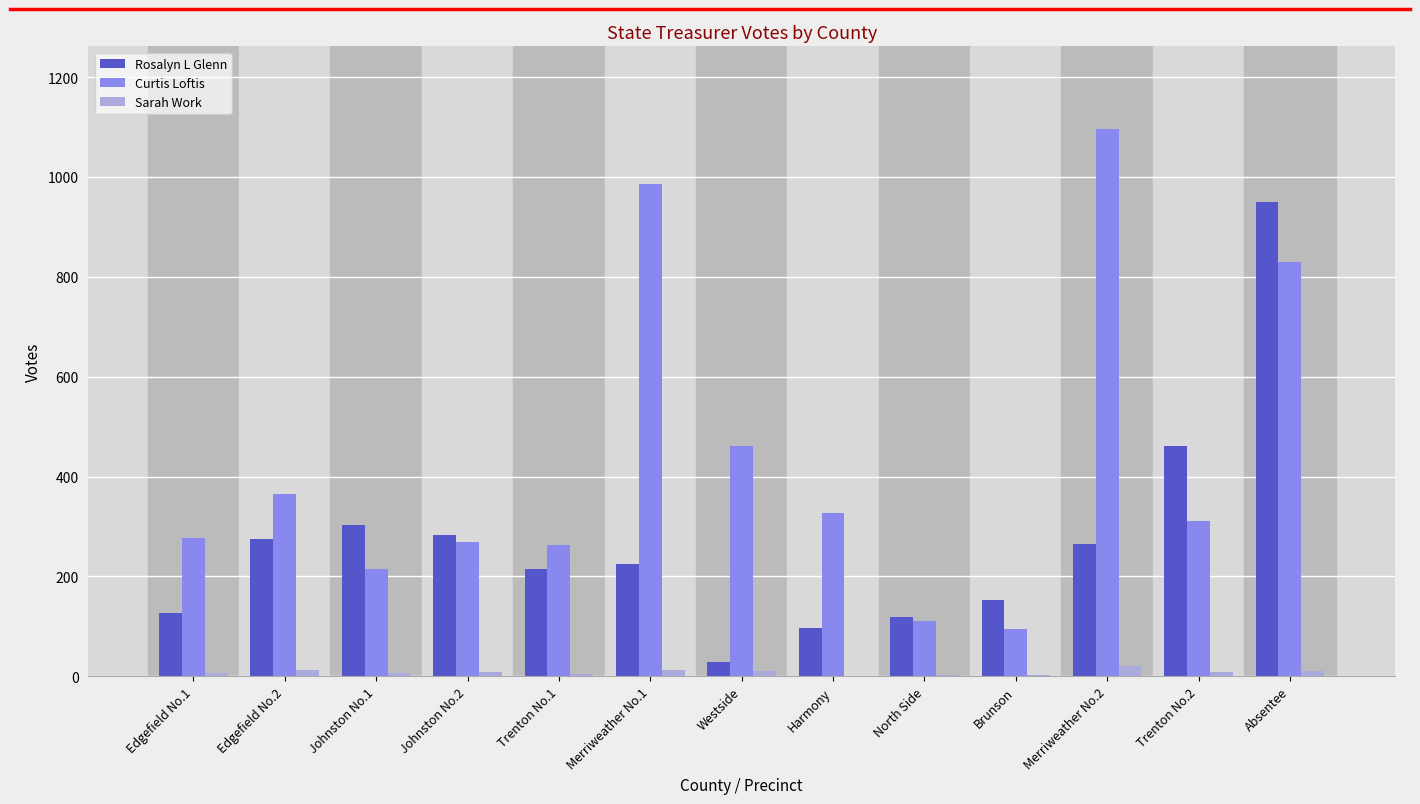

At which category does the chart reach its peak across all series?

Merriweather No.2